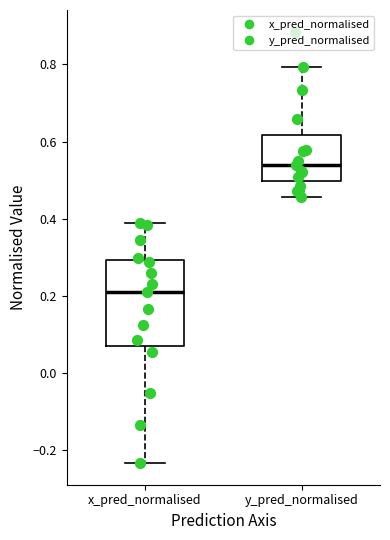

Reading left to right, read every box against the y-axis: the position of its median line, the range the box covers, and the ends of its whiskers. The values are not printed on the chart, so give them approximately, as read against the axis.

x_pred_normalised: median 0.22, box 0.08 to 0.30, whiskers -0.24 to 0.40
y_pred_normalised: median 0.54, box 0.50 to 0.62, whiskers 0.46 to 0.80